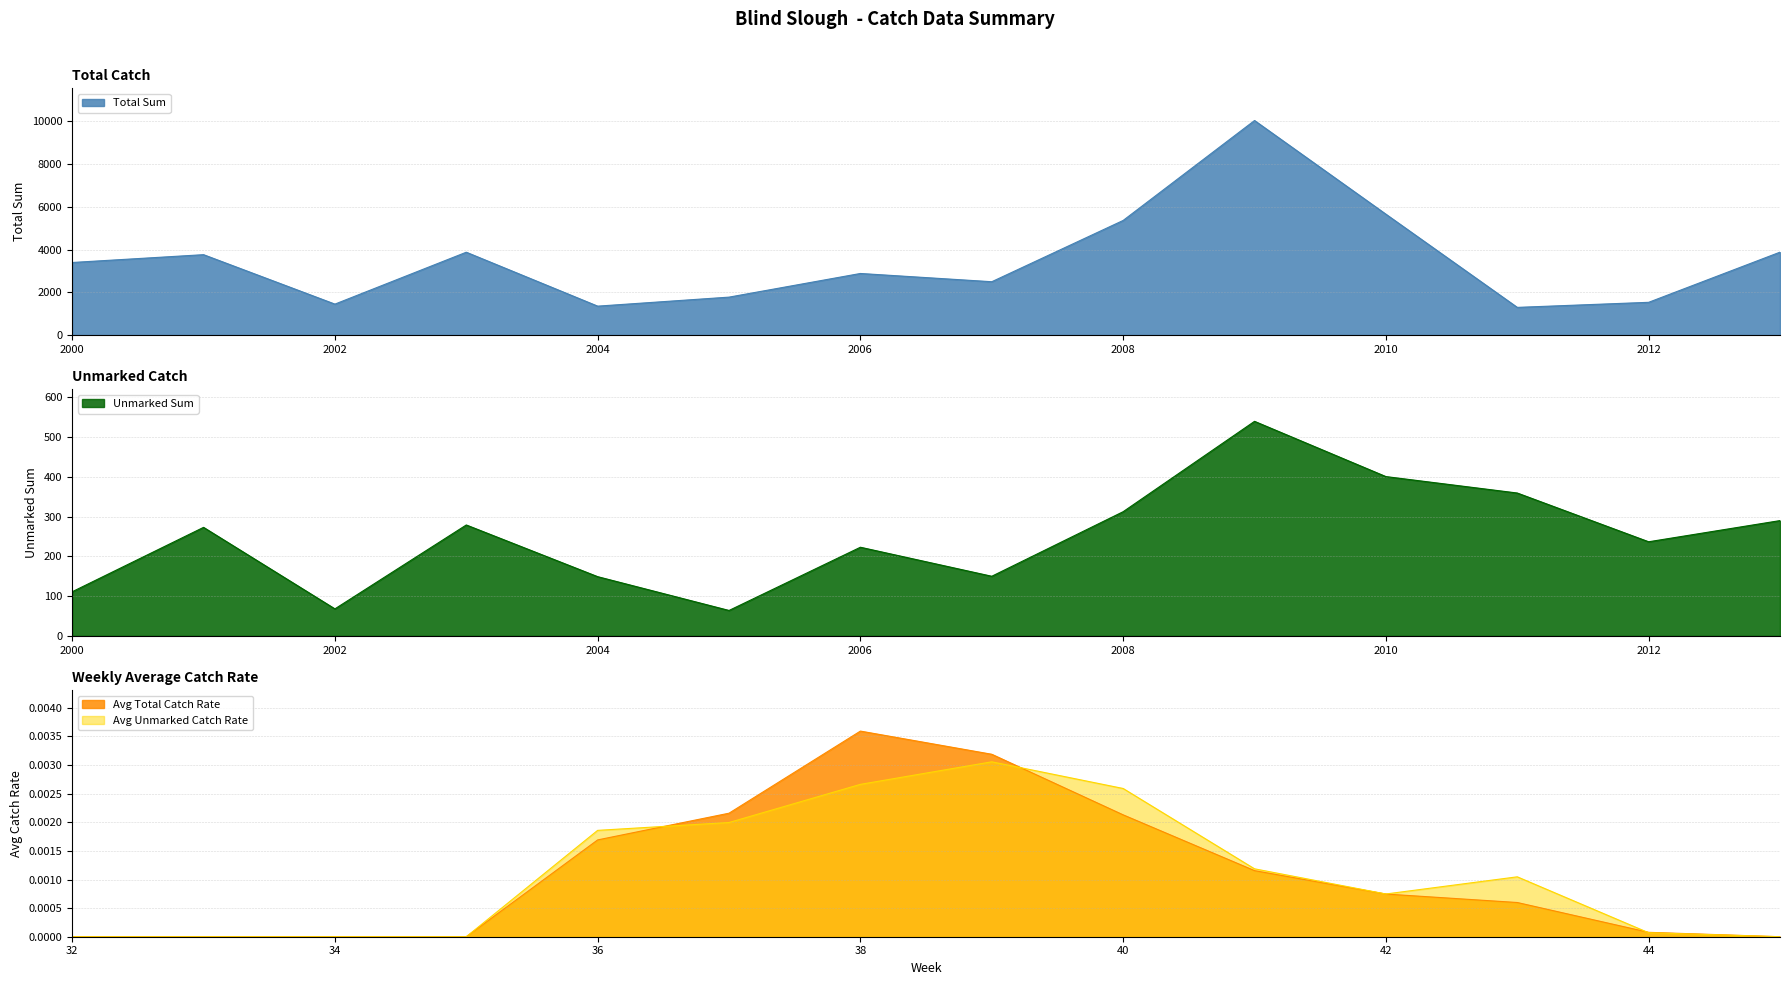

The Total Sum series shows 5659 at 2010. True or false?

True